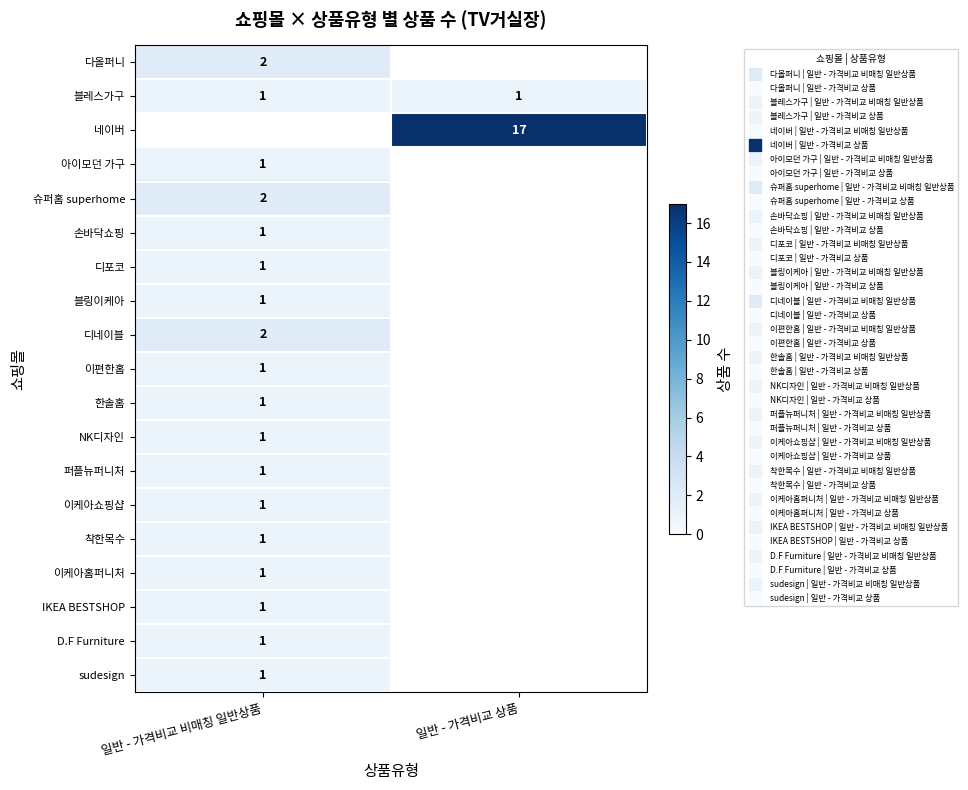

What is the difference between the highest and lowest values at 일반 - 가격비교 비매칭 일반상품?

1.0